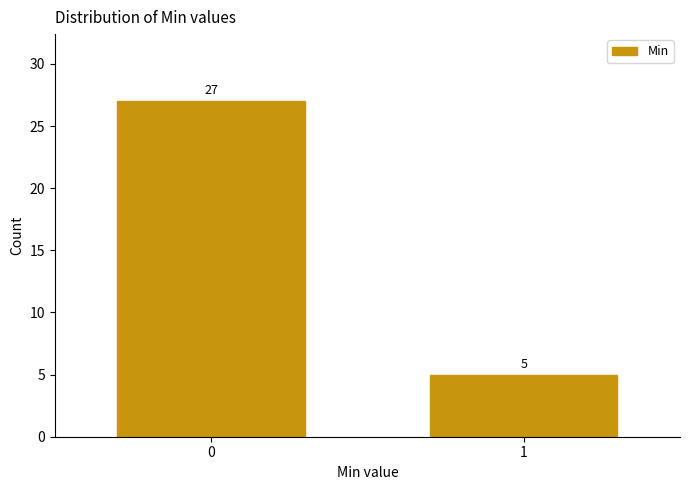

Reading right to left, list all the values displayed in this chart.

5	27